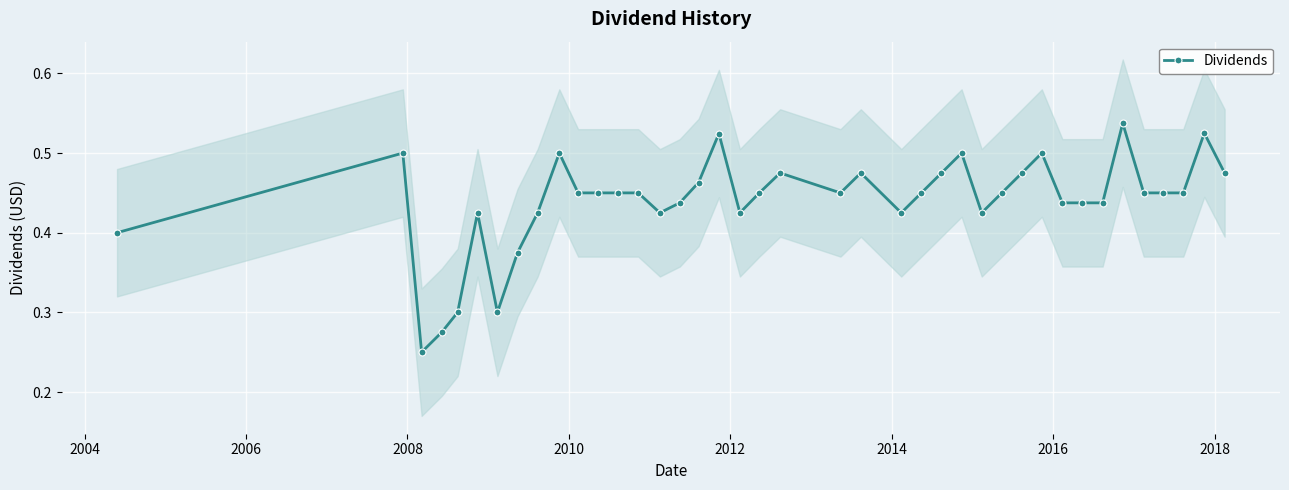

How many Dividends values are between 0 and 1?

40